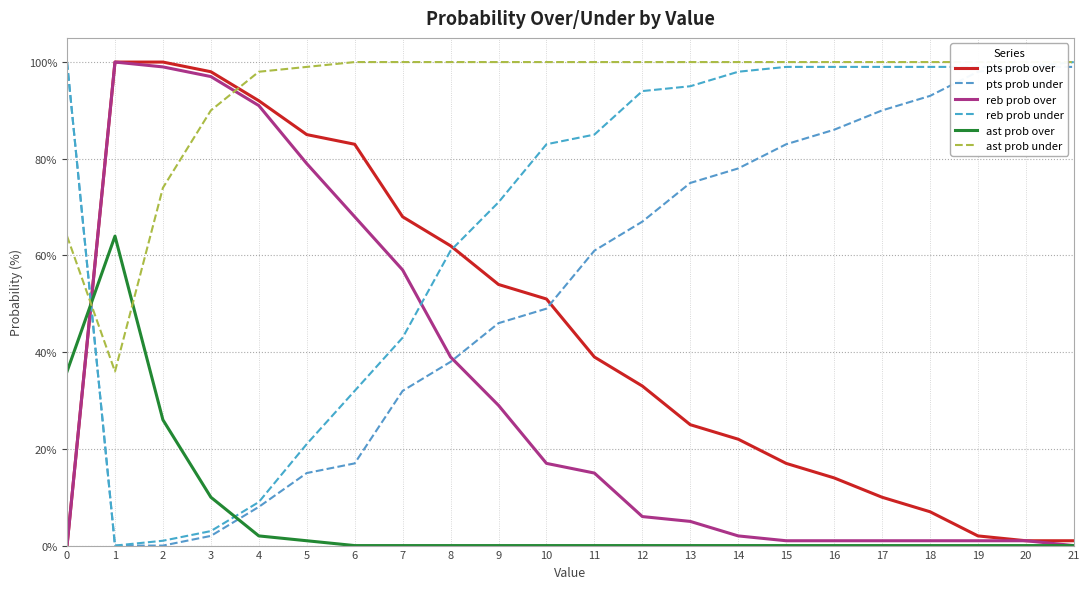

Which series changed the most between 18 and 21?

pts prob over